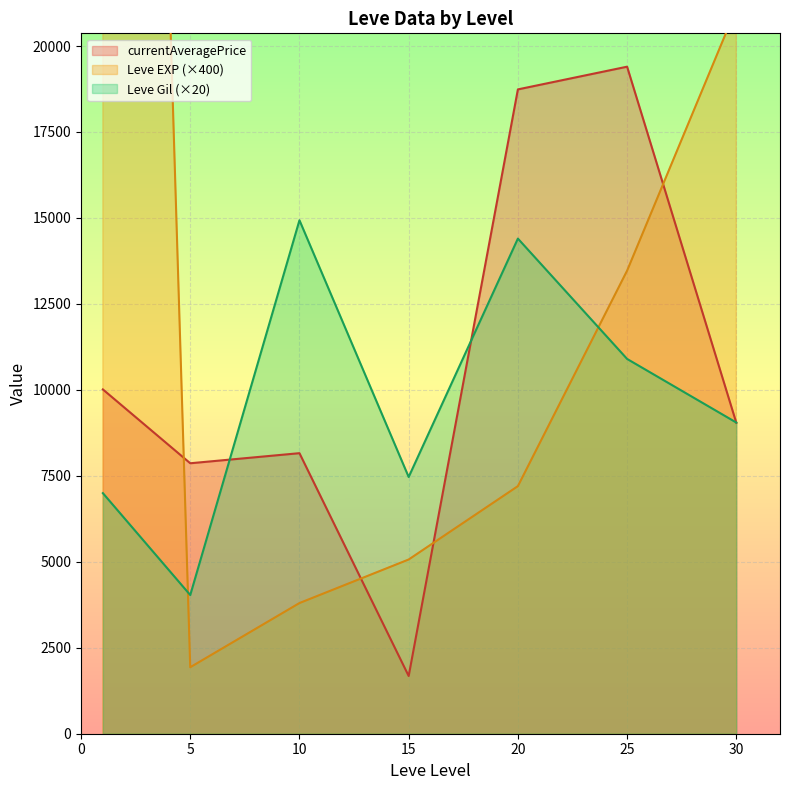

Where does the Leve Gil (×20) series first go above 9050?

10